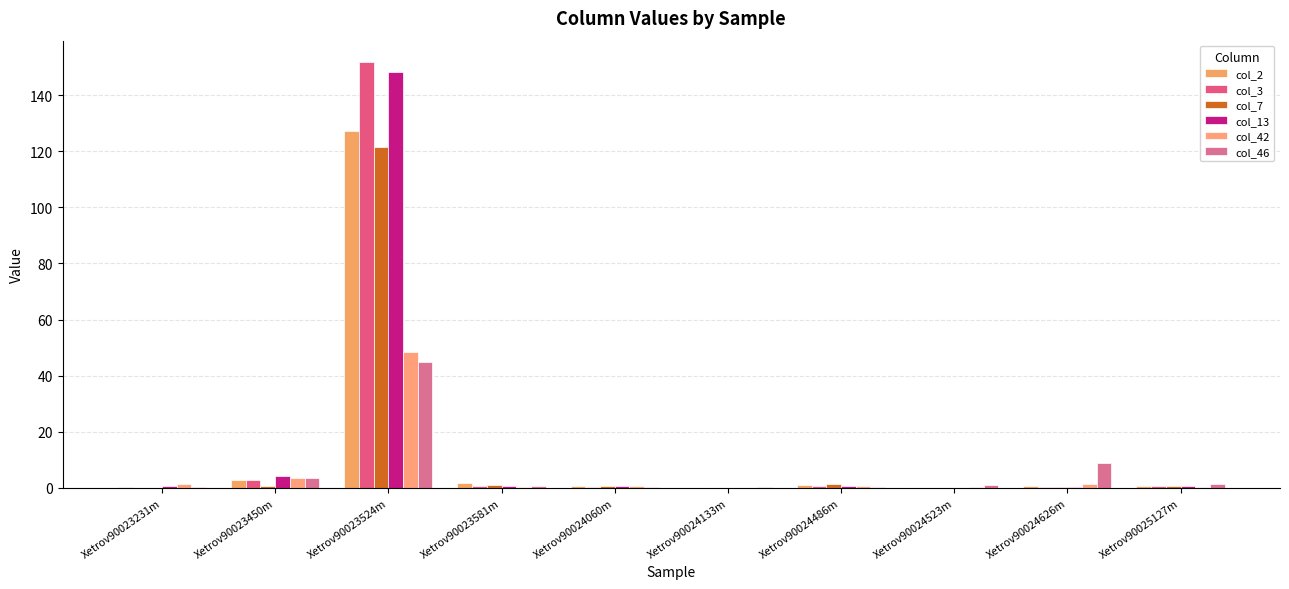

What is the difference between the highest and lowest values at Xetrov90024523m?

0.9